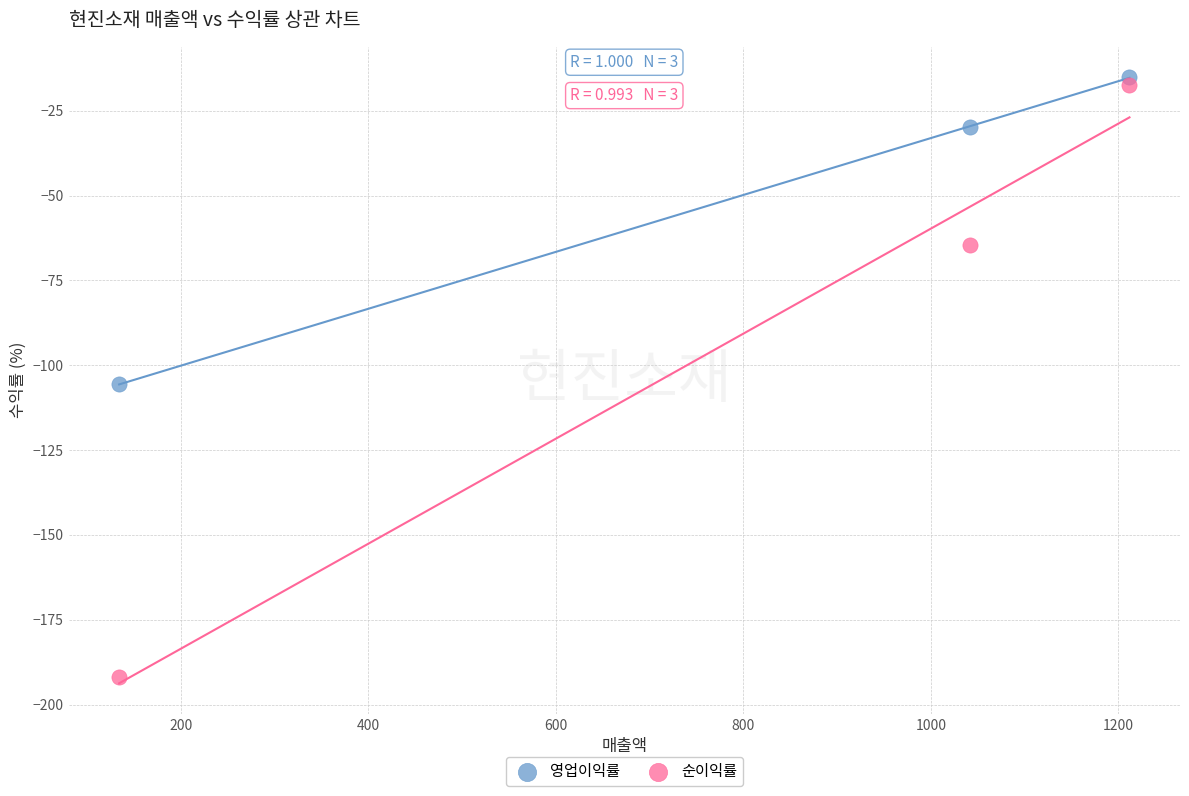

Which series contains the highest Y value?

영업이익률